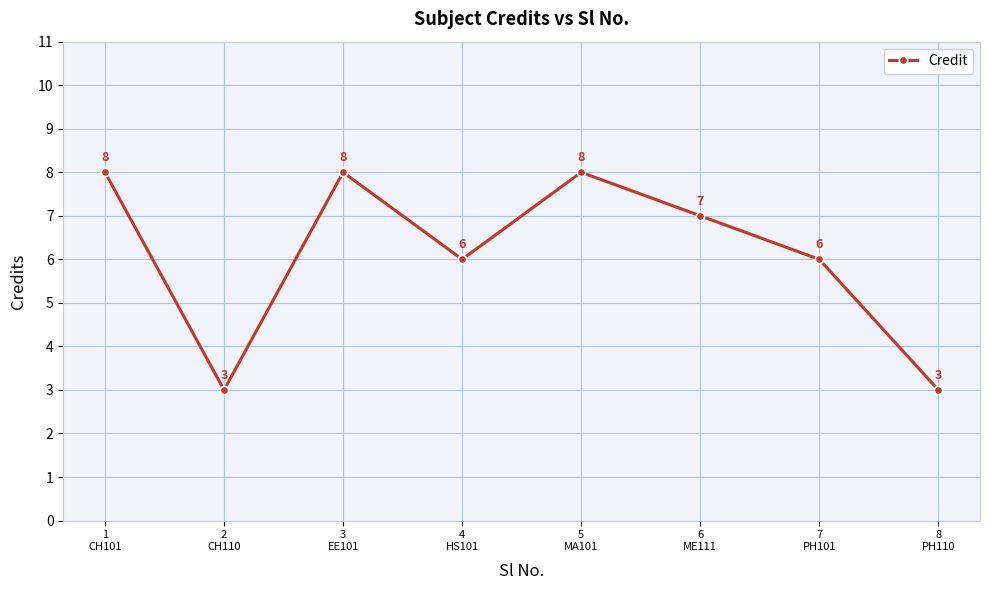

What is the change in value from 6
ME111 to 7
PH101?

-1